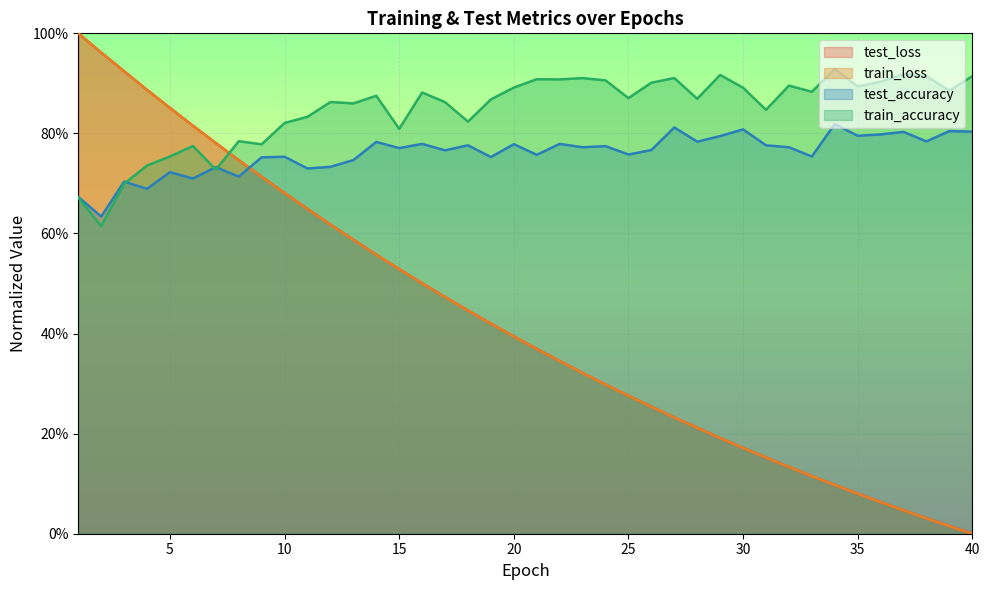

What is the total value across all series at 29?

2.1